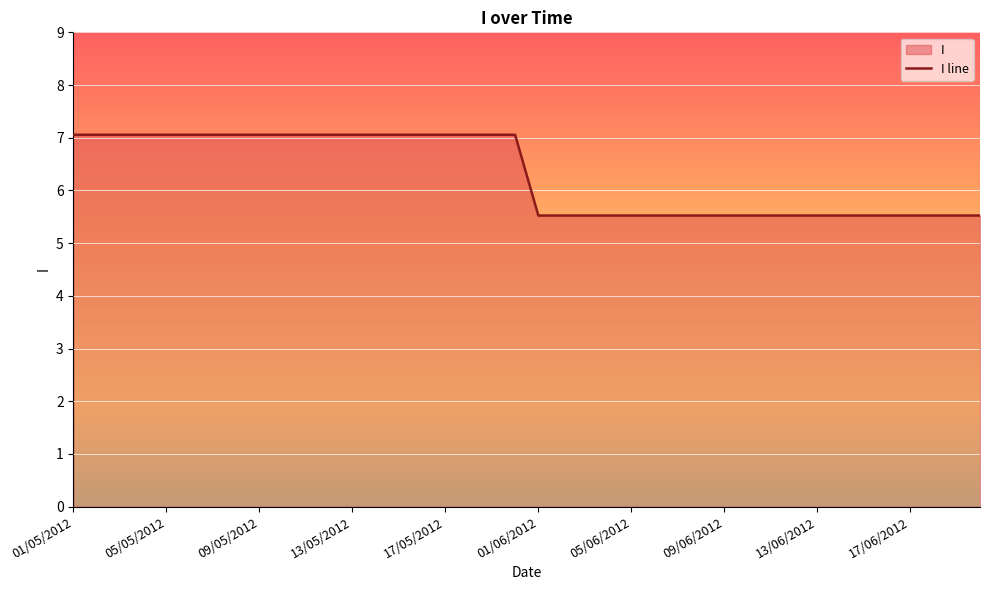

Which category has the lowest value across all series?

01/06/2012